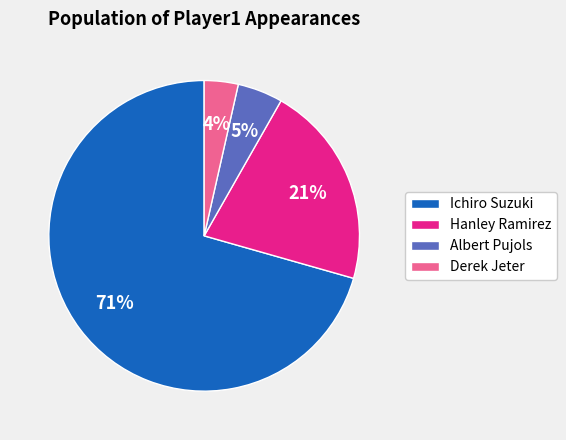

Rank the categories by value from lowest to highest.

Derek Jeter, Albert Pujols, Hanley Ramirez, Ichiro Suzuki